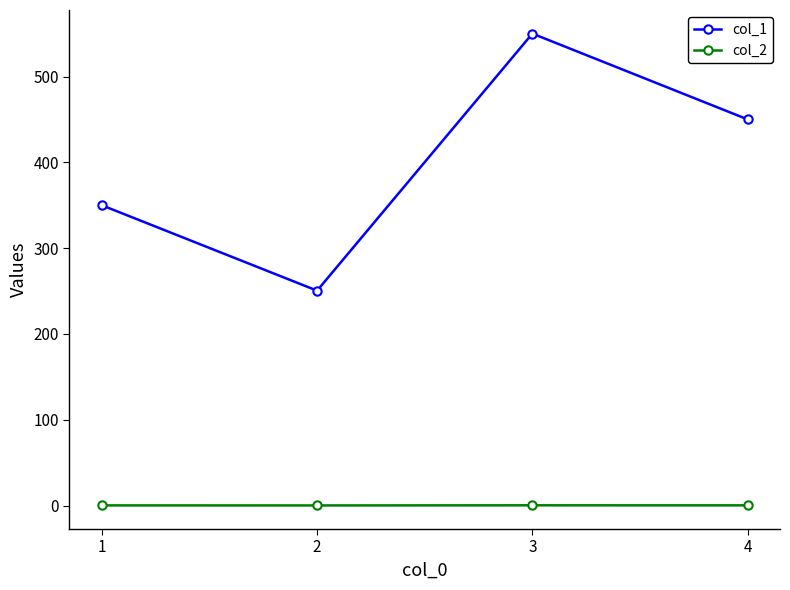

At which category is the sum across all series the highest?

3